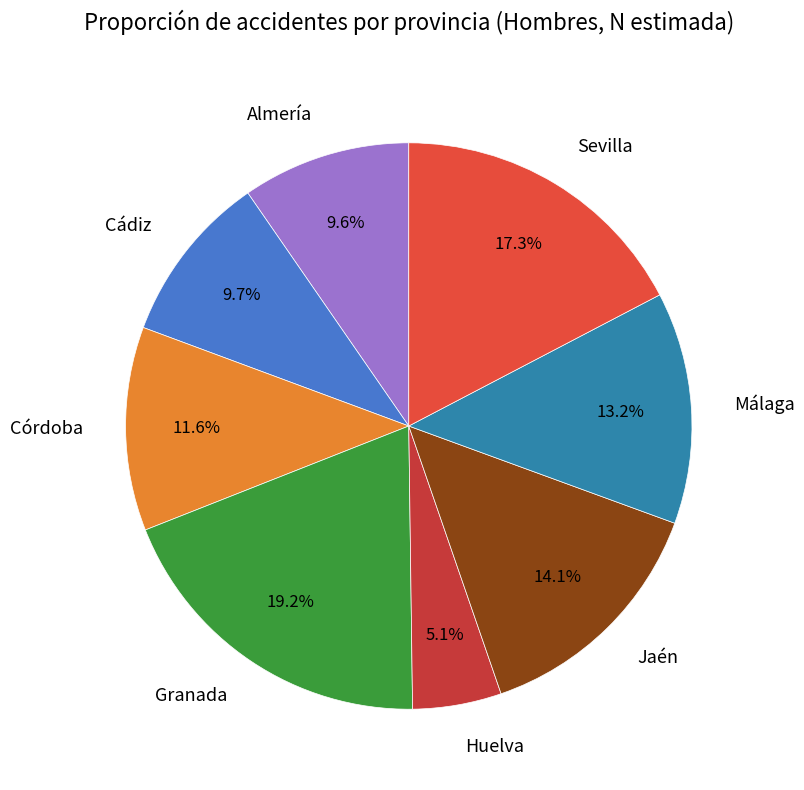

To the nearest percent, what percentage of the pie is Granada?

19%